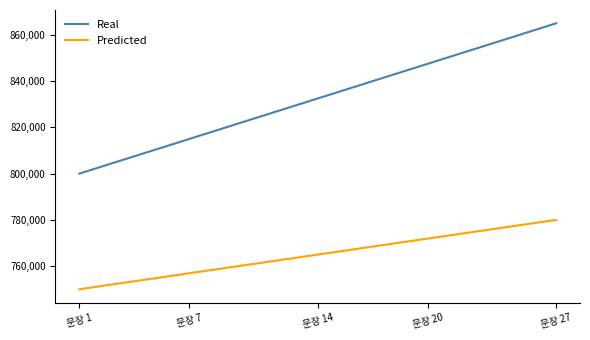

What is the minimum value for Real?

800000.0